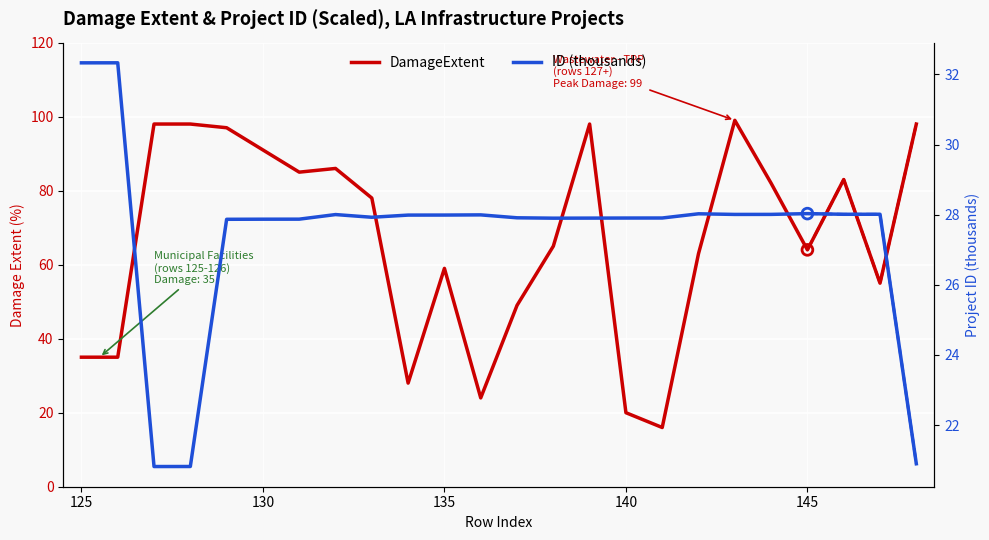

Which series has the largest Y range (max minus min)?

DamageExtent